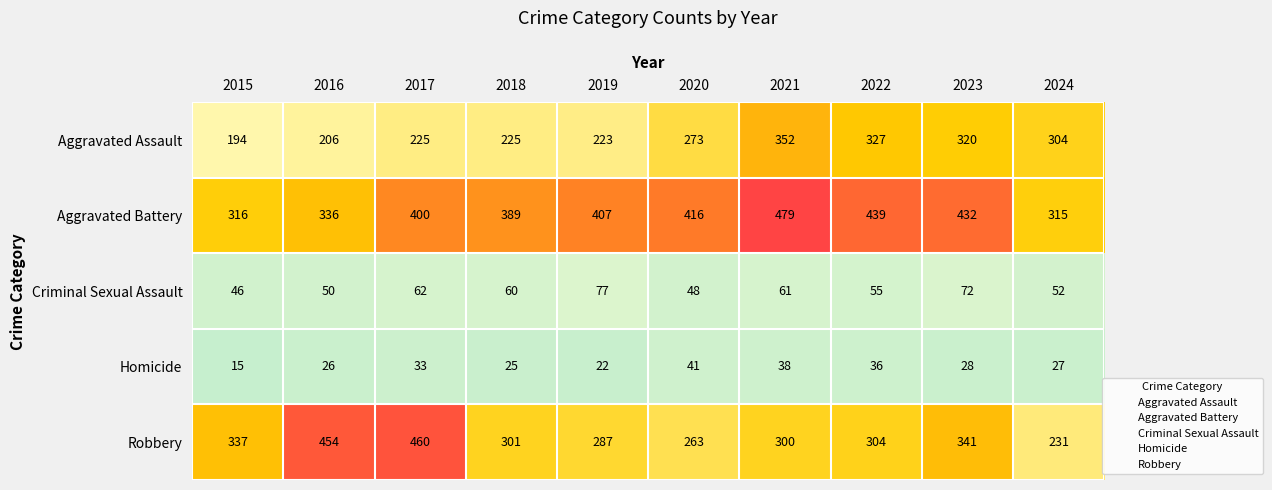

Rank the series at 2017 from highest to lowest value.

Robbery, Aggravated Battery, Aggravated Assault, Criminal Sexual Assault, Homicide